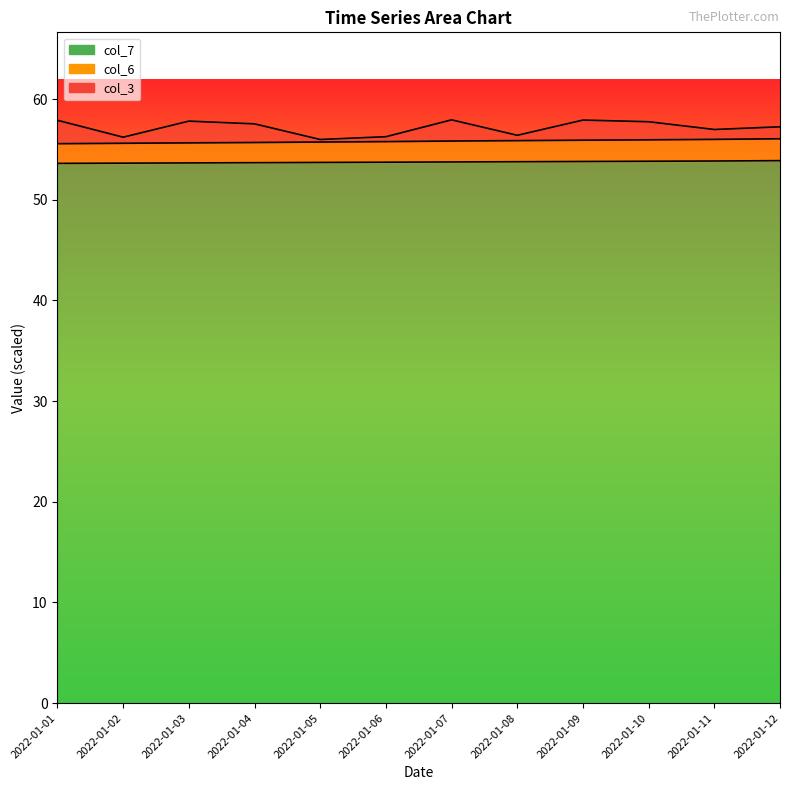

Between 2022-01-01 and 2022-01-12, which is larger?

2022-01-12